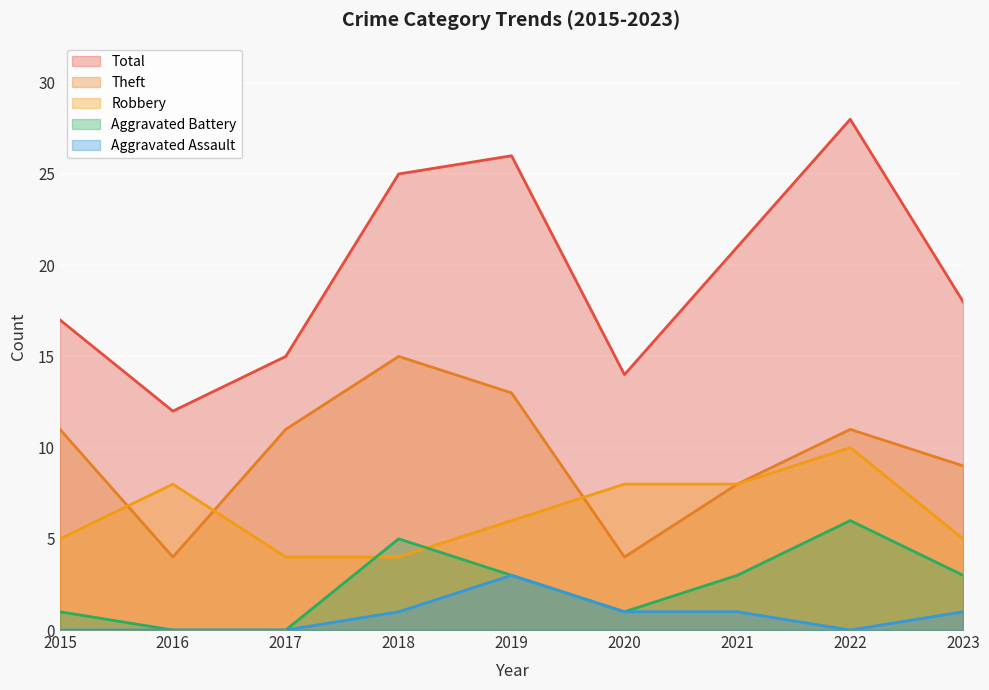

The value of Robbery at 2016 is 8. True or false?

True